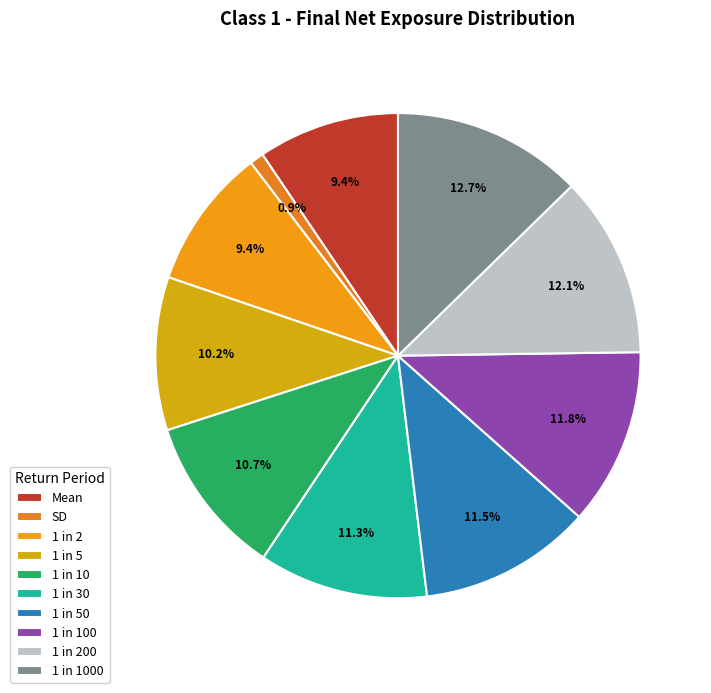

What percentage is NOT represented by 1 in 30?

88.7%